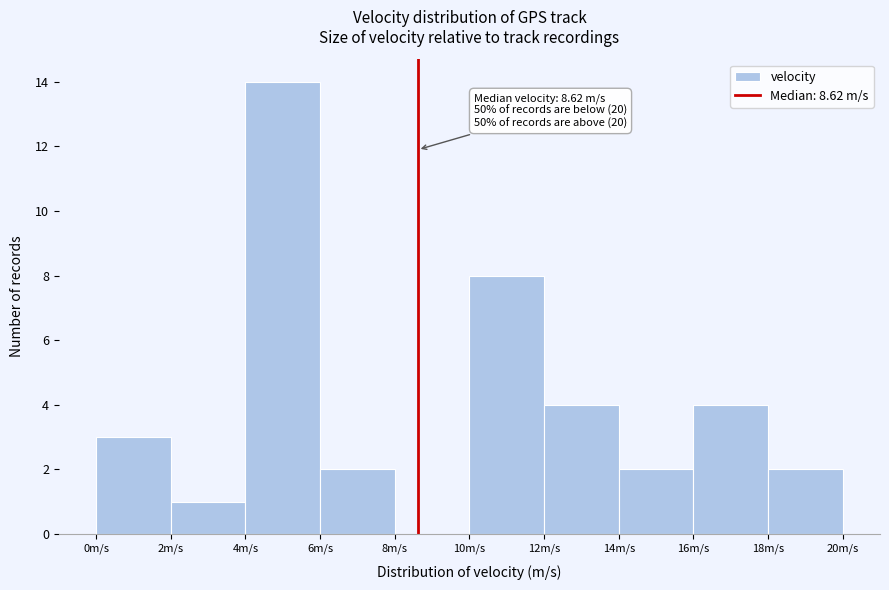

Which range on the x-axis has the tallest bar?

4 to 6